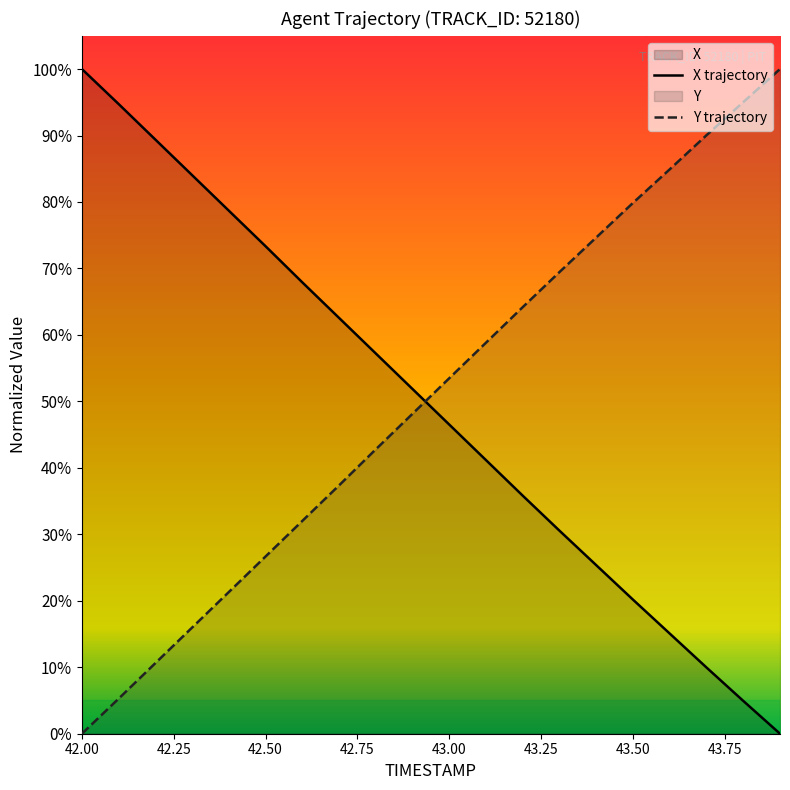

What is the label of the 4th point from the left?

42.3